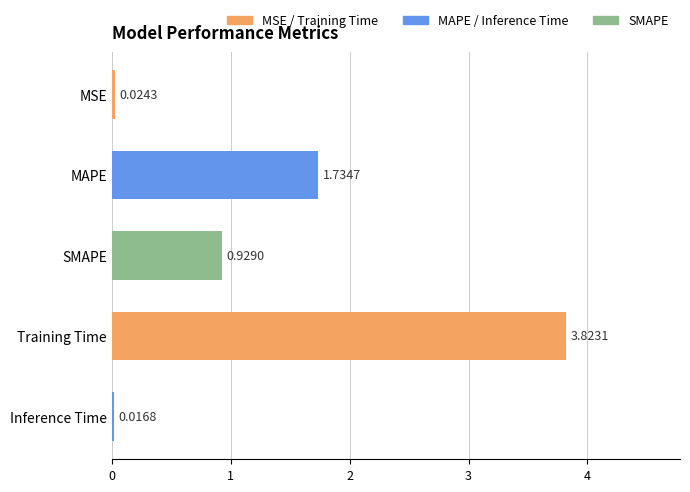

Which label corresponds to the largest value in the chart?

Training Time